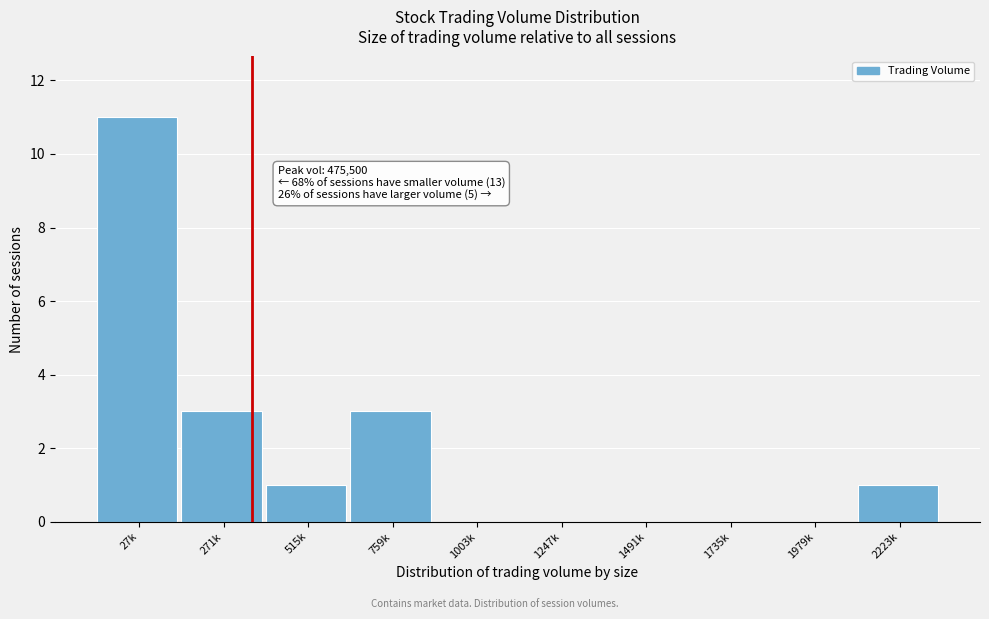

Reading right to left, extract all data points from this chart.

2223k=1	1979k=0	1735k=0	1491k=0	1247k=0	1003k=0	759k=3	515k=1	271k=3	27k=11